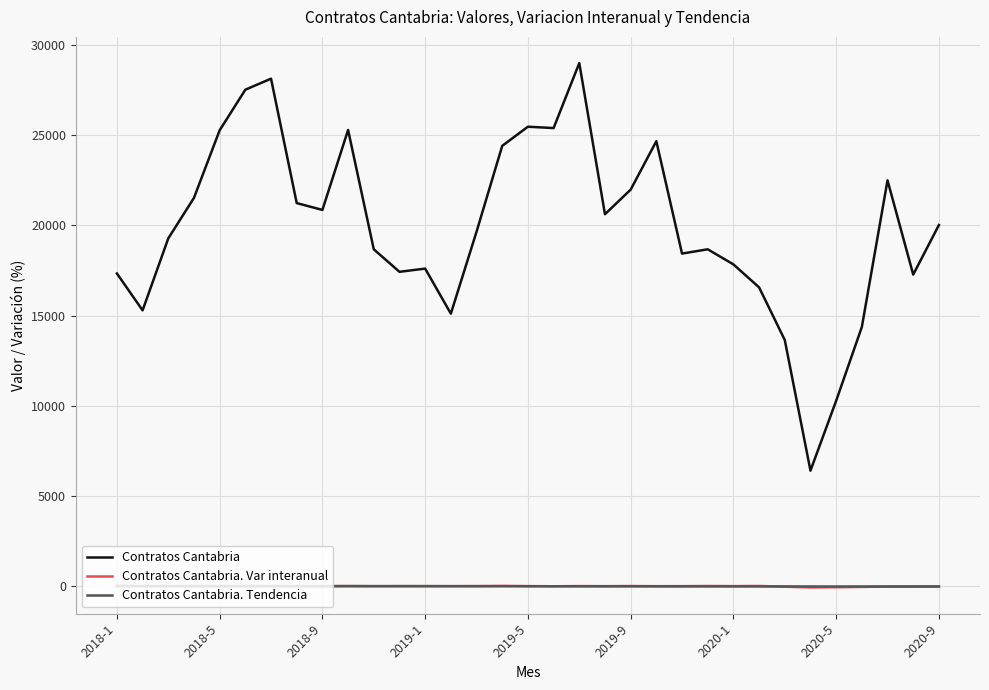

What is the greatest value displayed?

28997.0